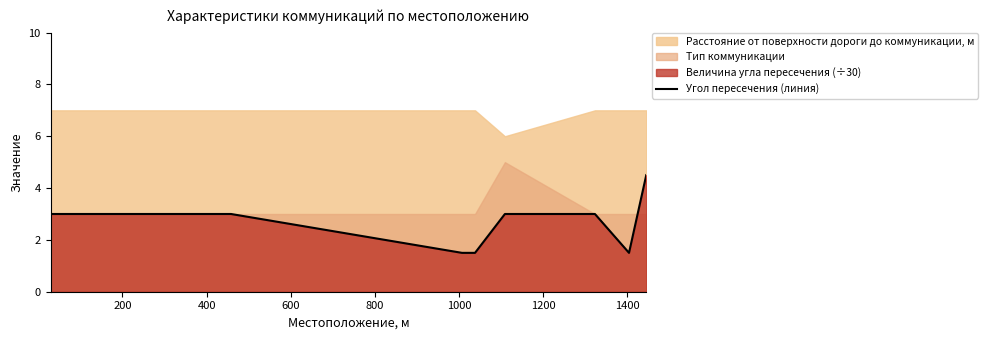

Reading left to right, extract all data points from this chart.

3.0	3.0	3.0	1.5	1.5	3.0	3.0	1.5	4.5